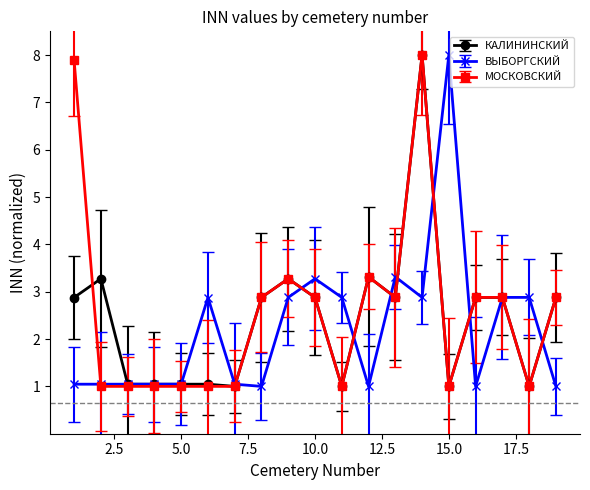

At how many categories does at least one series exceed 4?

3